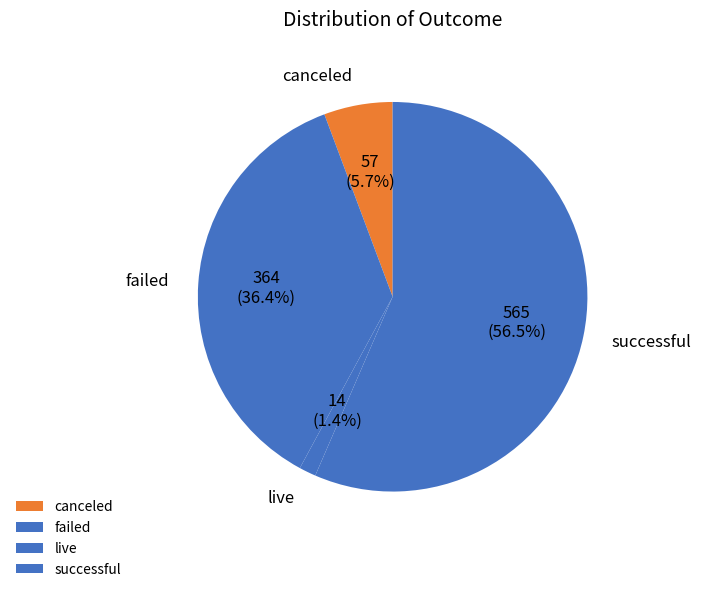

To the nearest percent, what is the average slice percentage?

25%